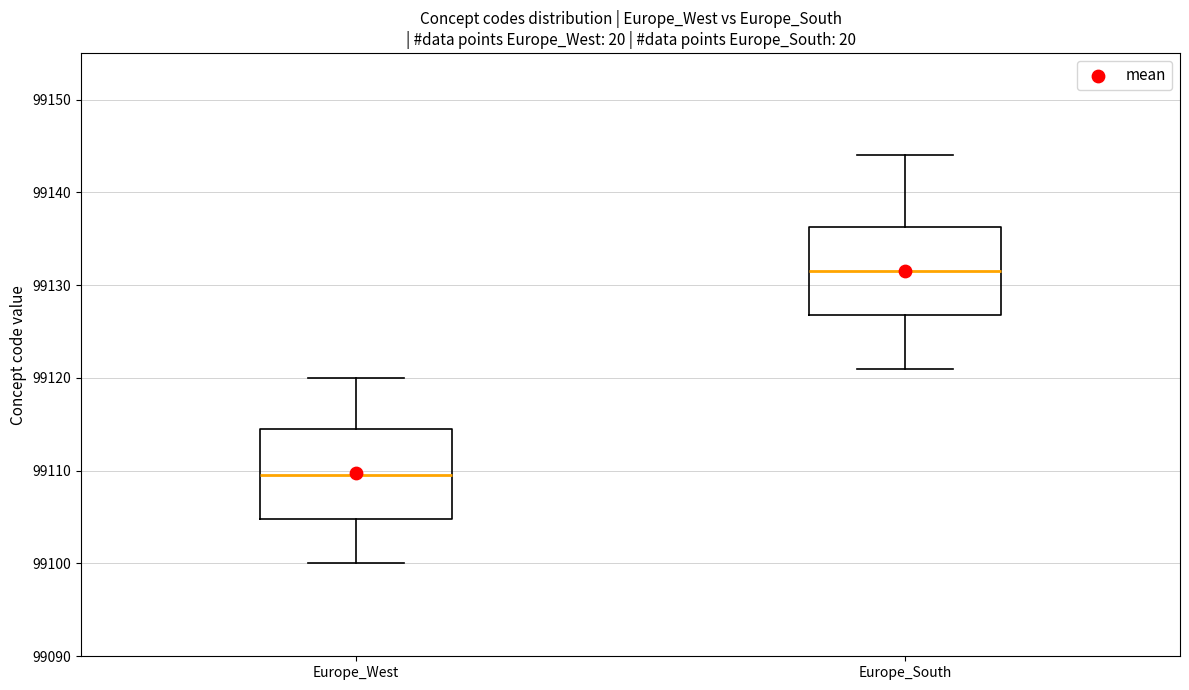

Which box's median line is the highest?

Europe_South